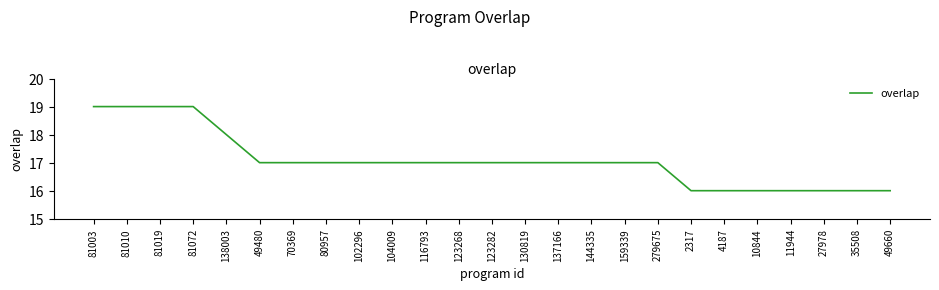

Read the value at 279675.

17